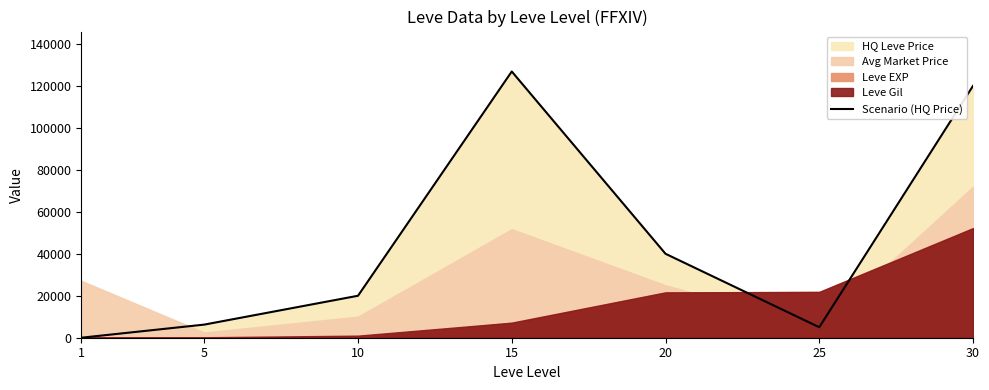

Rank the categories by value from highest to lowest.

15, 30, 20, 10, 5, 25, 1